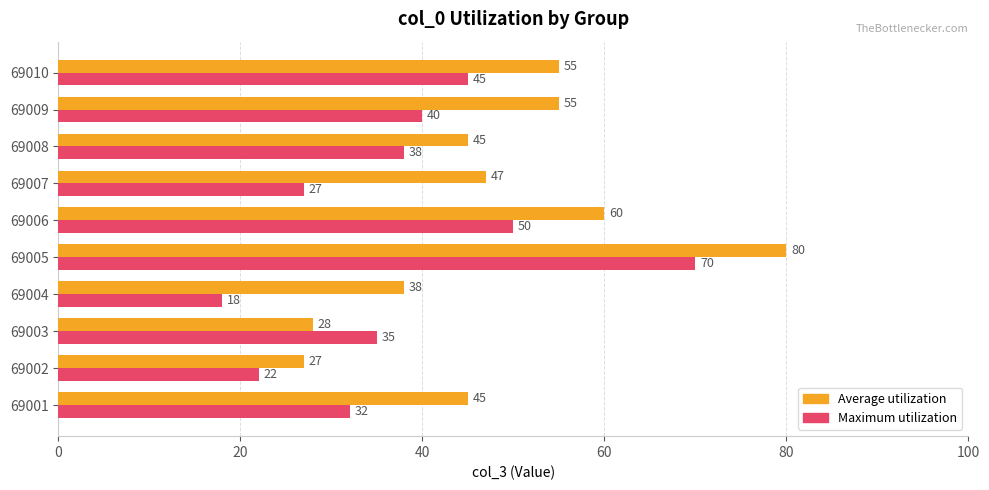

What is the minimum value for Average utilization?

27